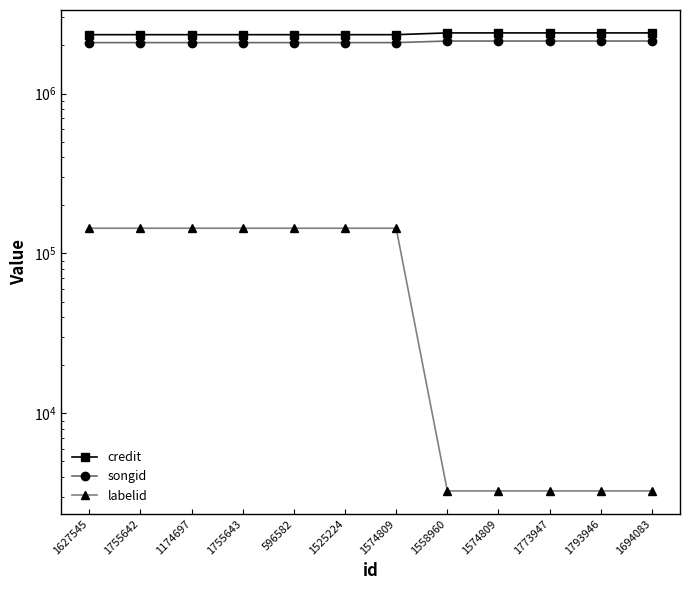

Count the labelid values in the range 3267 to 143686.

12